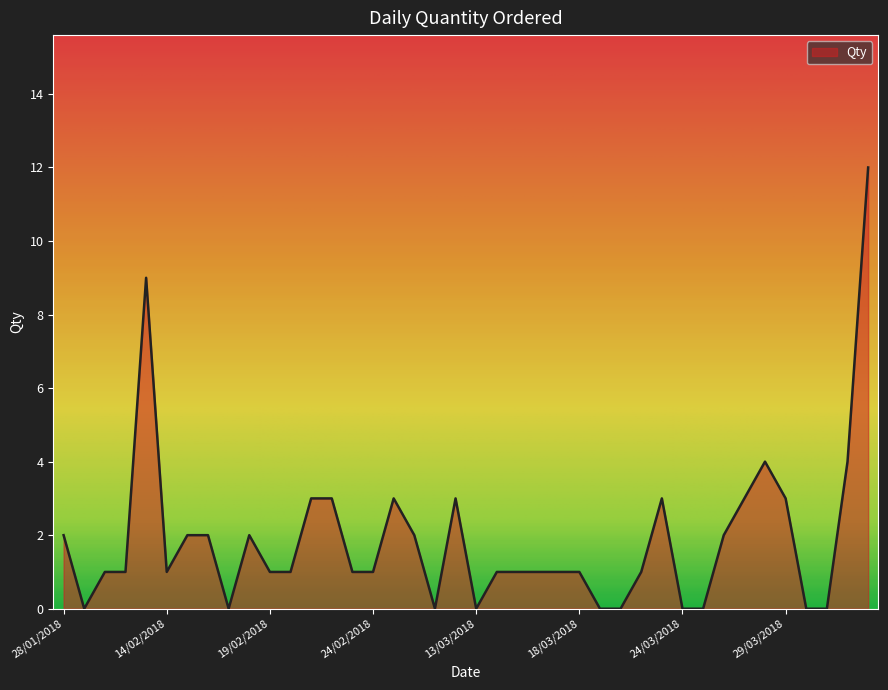

What is the sum of all values?

75